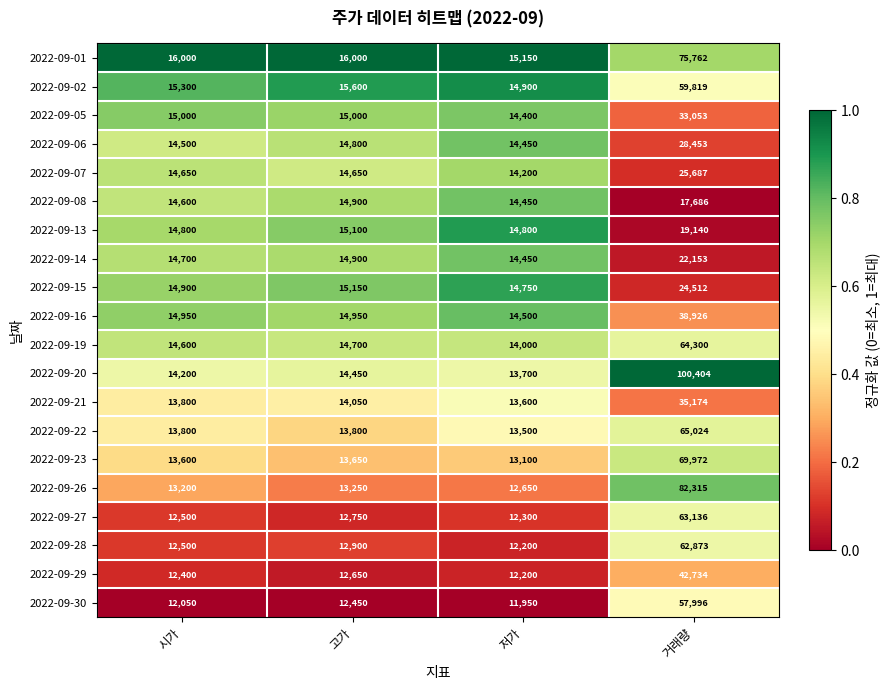

What is the total value across all series at 거래량?

989119